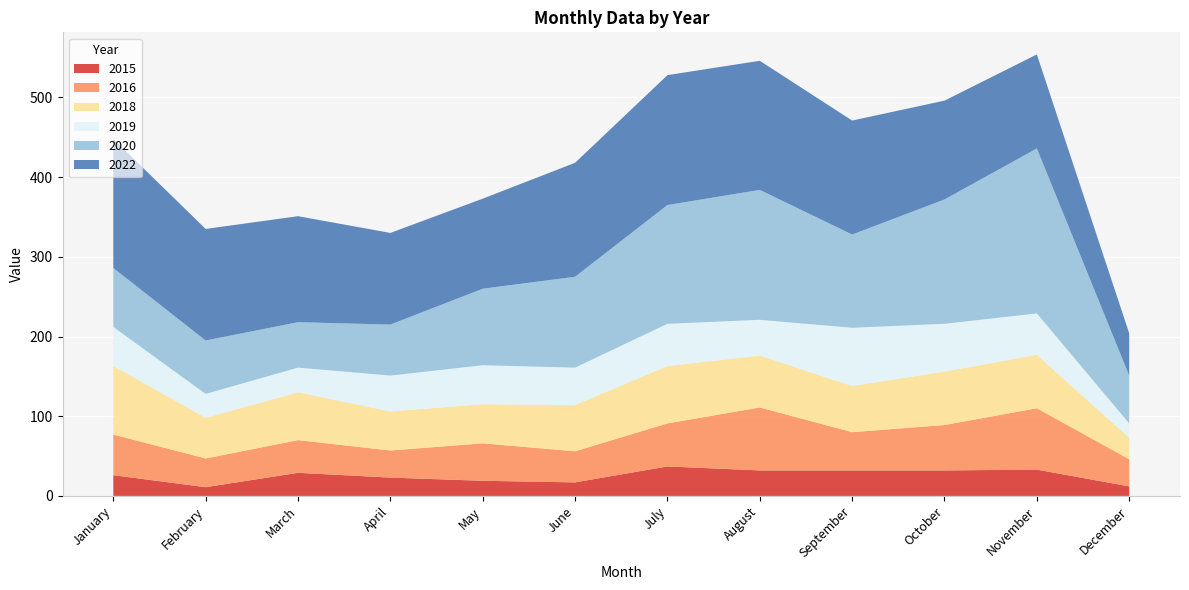

Reading left to right, transcribe all the data shown in this chart.

2015: January=26	February=11	March=29	April=23	May=19	June=17	July=37	August=32	September=32	October=32	November=33	December=12
2016: January=51	February=36	March=41	April=34	May=47	June=39	July=54	August=79	September=48	October=57	November=77	December=34
2018: January=86	February=51	March=60	April=49	May=49	June=58	July=72	August=65	September=58	October=67	November=67	December=27
2019: January=49	February=30	March=31	April=45	May=49	June=47	July=53	August=45	September=73	October=60	November=52	December=18
2020: January=74	February=67	March=57	April=64	May=96	June=114	July=149	August=163	September=117	October=156	November=207	December=60
2022: January=162	February=140	March=133	April=115	May=113	June=143	July=163	August=162	September=143	October=124	November=118	December=53